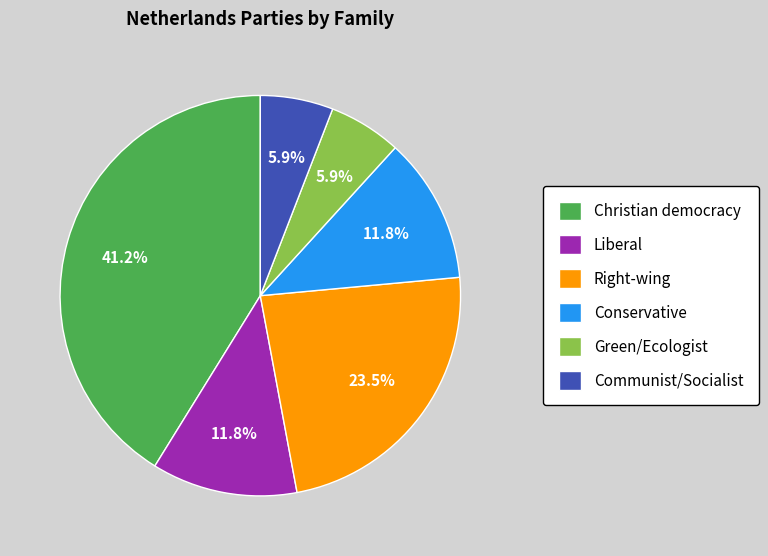

What is the largest slice in the pie chart?

Christian democracy